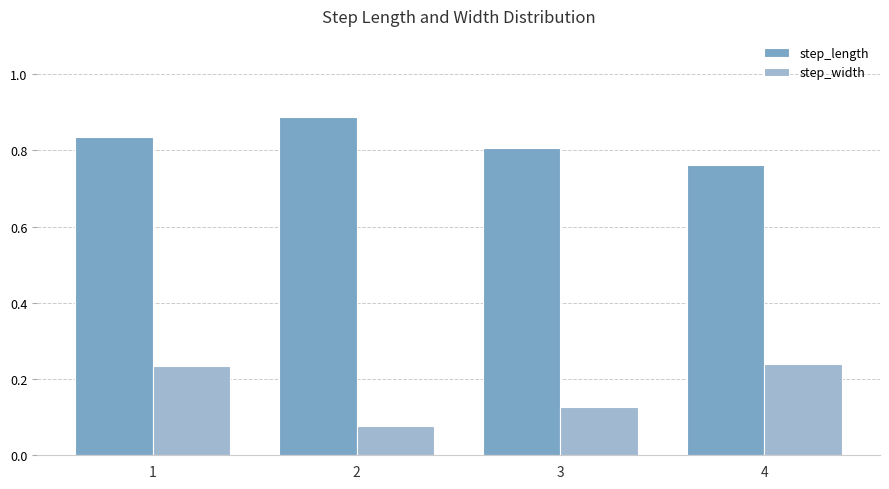

What is the difference between the highest and lowest values at 3?

0.7